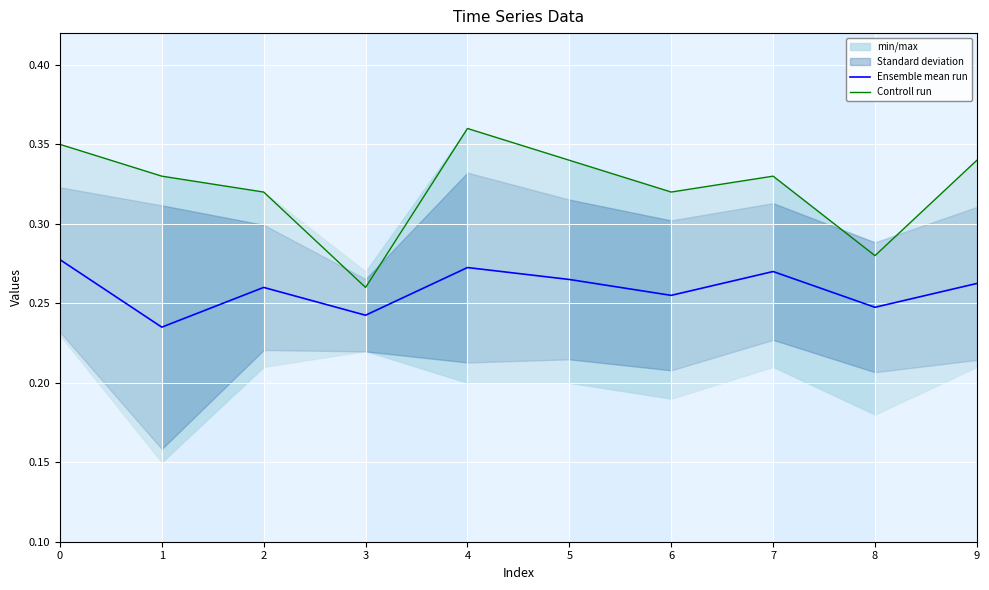

The Ensemble mean run series shows 0.3 at 7. True or false?

True